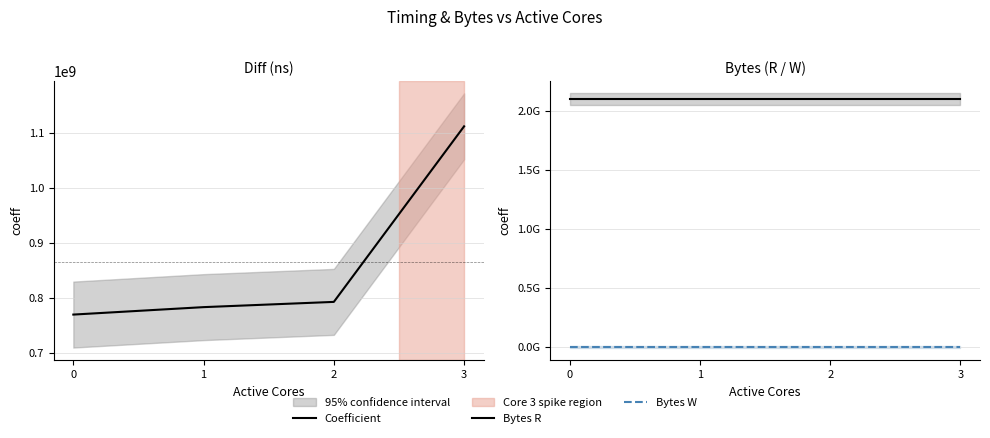

Which has a higher value, 2 or 3?

3